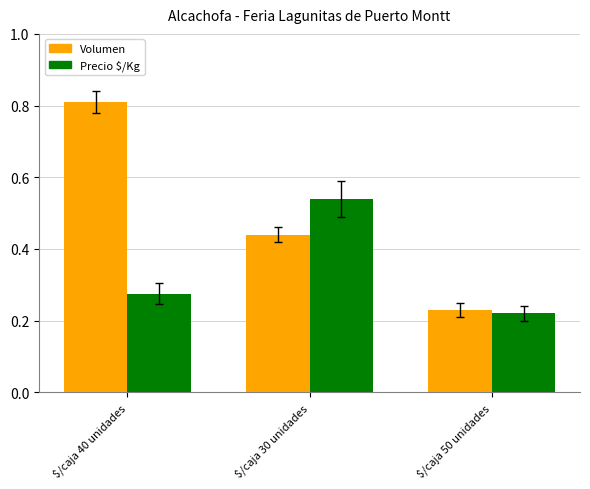

Which category has the lowest value across all series?

$/caja 50 unidades